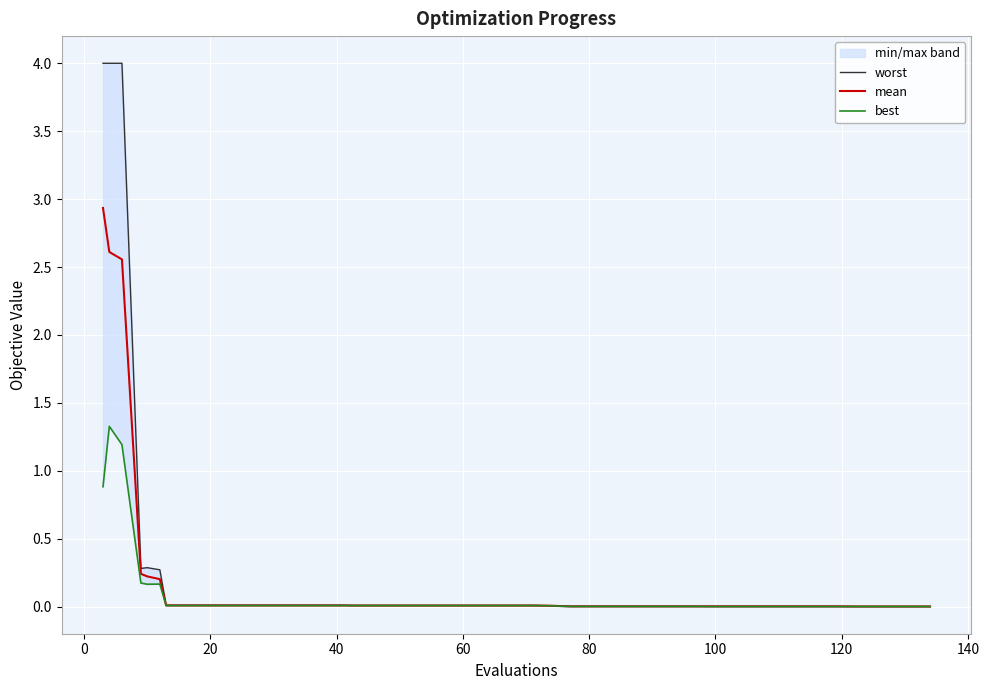

What is the sum of all best values?

4.1